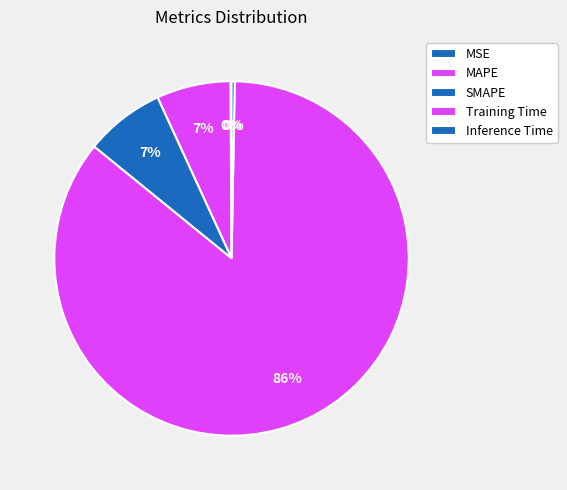

Count the number of slices in the pie.

5